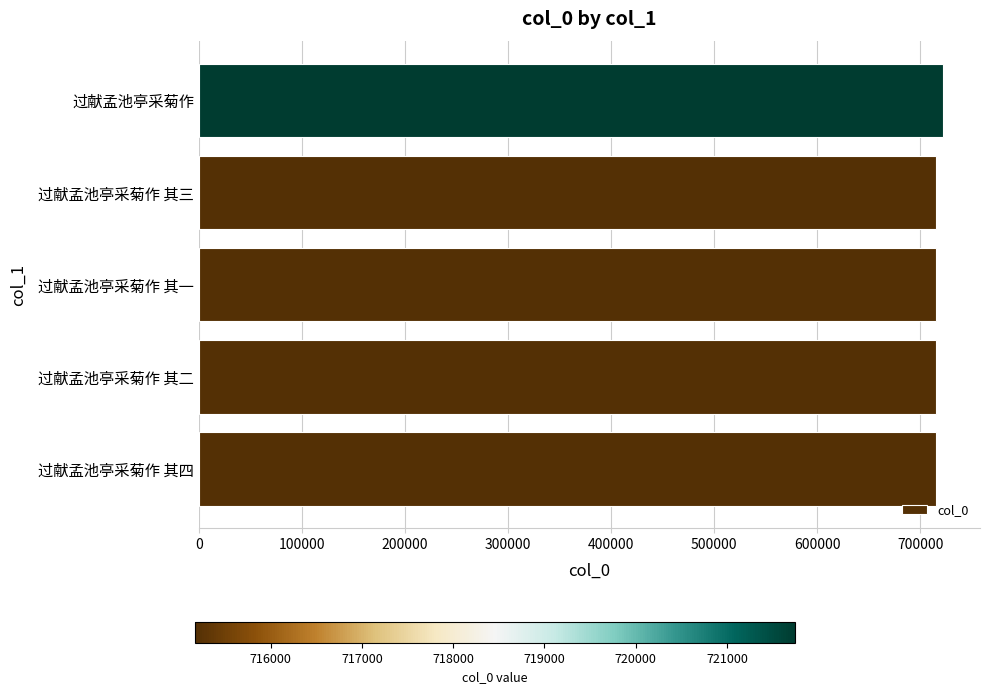

What is the ratio of the value at 过献孟池亭采菊作 其一 to the value at 过献孟池亭采菊作?

1.0